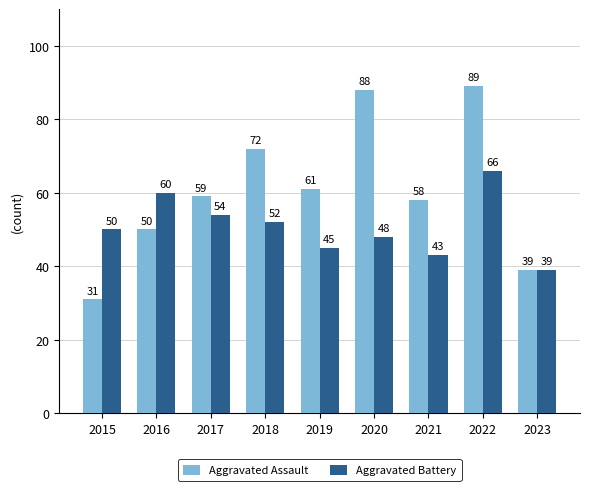

Rank the series by their average value, from lowest to highest.

Aggravated Battery, Aggravated Assault